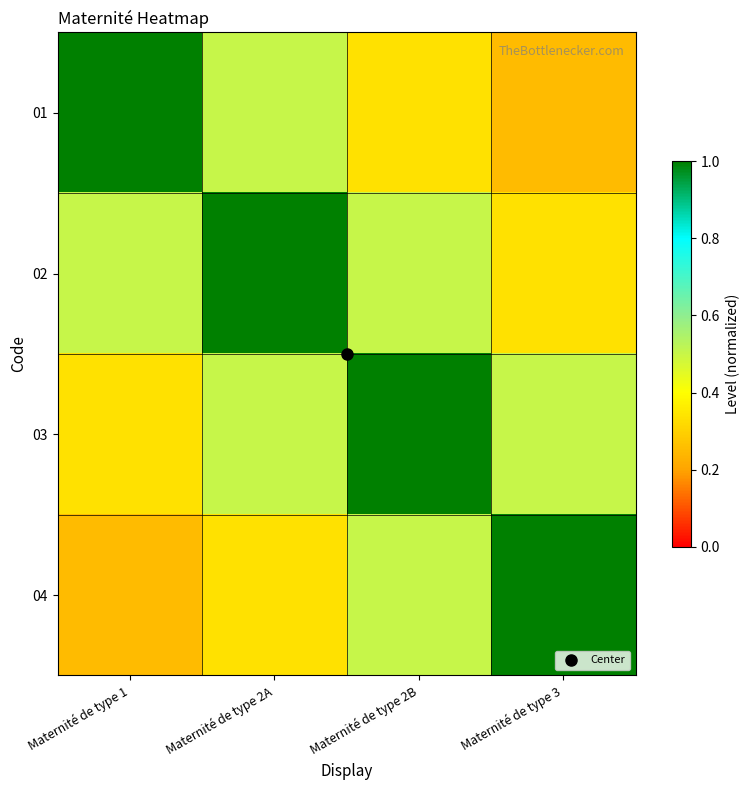

At how many categories does at least one series exceed 0?

4